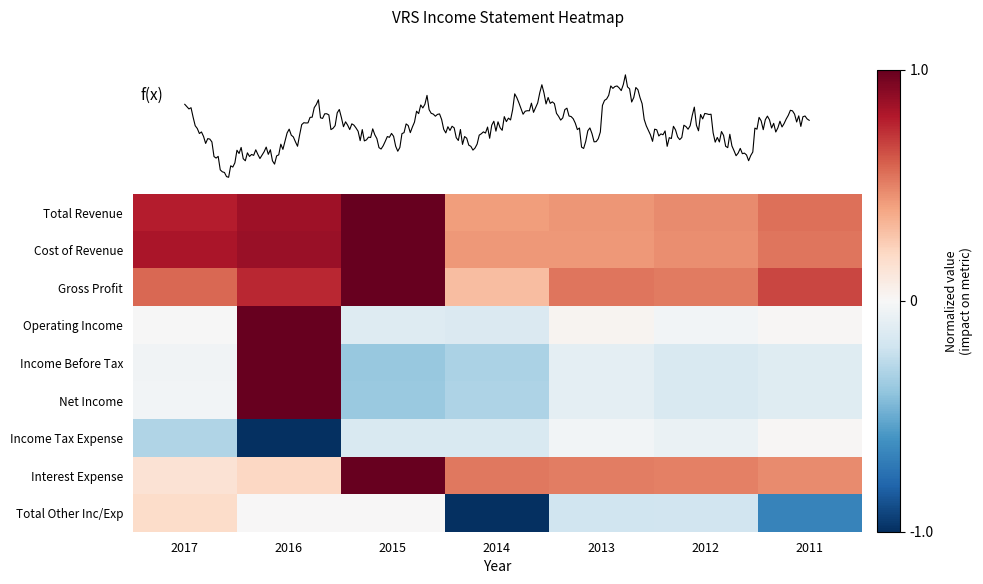

At how many categories does at least one series exceed 0?

7